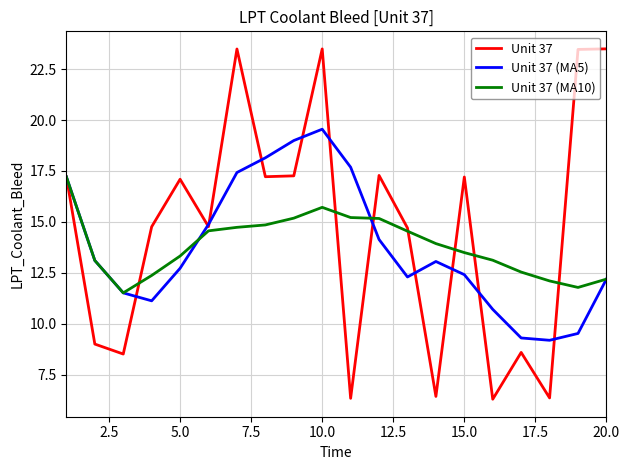

Rank the series by their maximum value, from highest to lowest.

Unit 37, Unit 37 (MA5), Unit 37 (MA10)